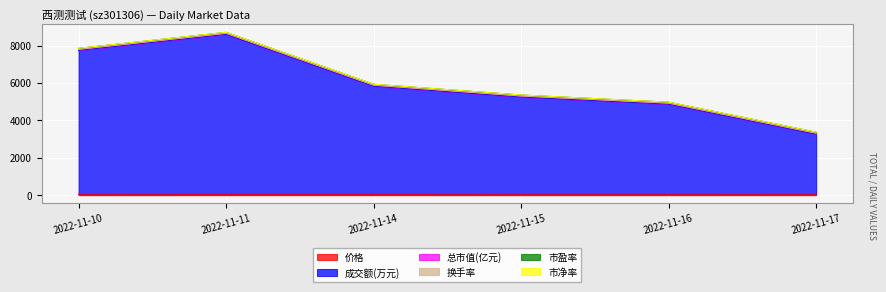

Does the chart display data point markers on the line(s)?

No